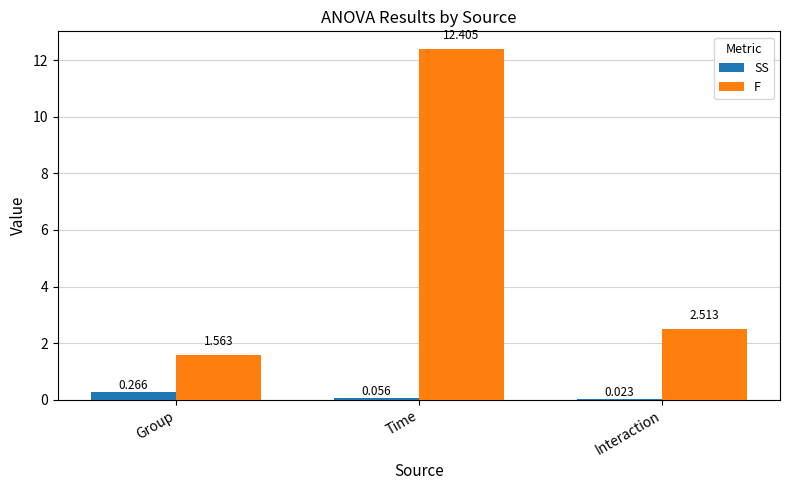

Count the number of data series in this chart.

2